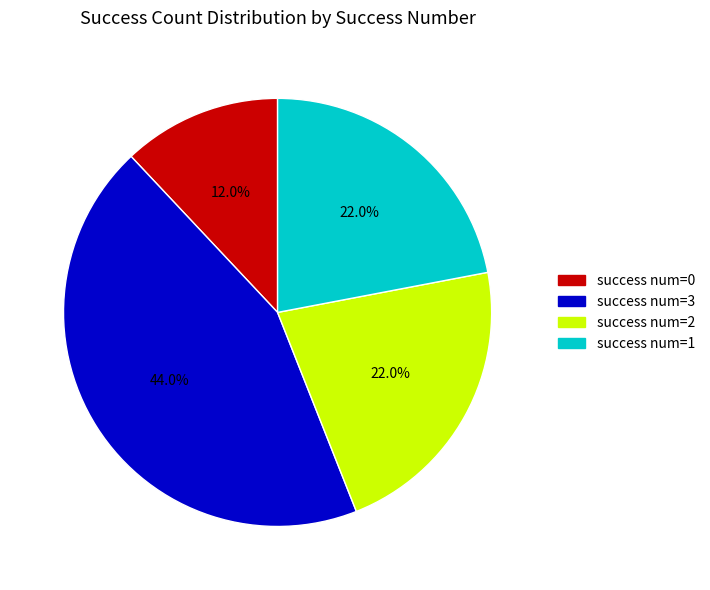

What is the ratio of the value at success num=2 to the value at success num=1?

1.0